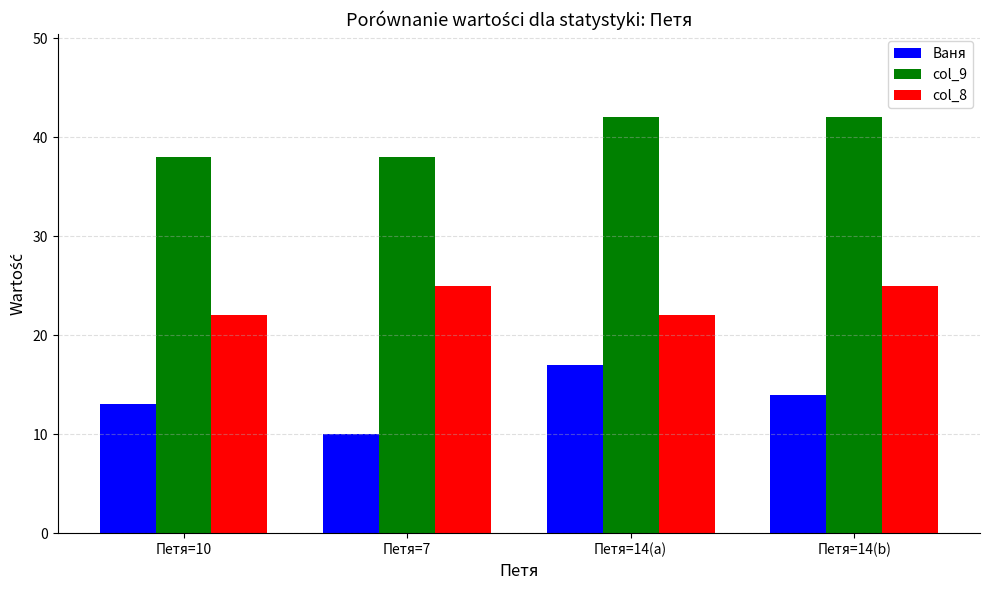

Does the chart contain any negative values?

No